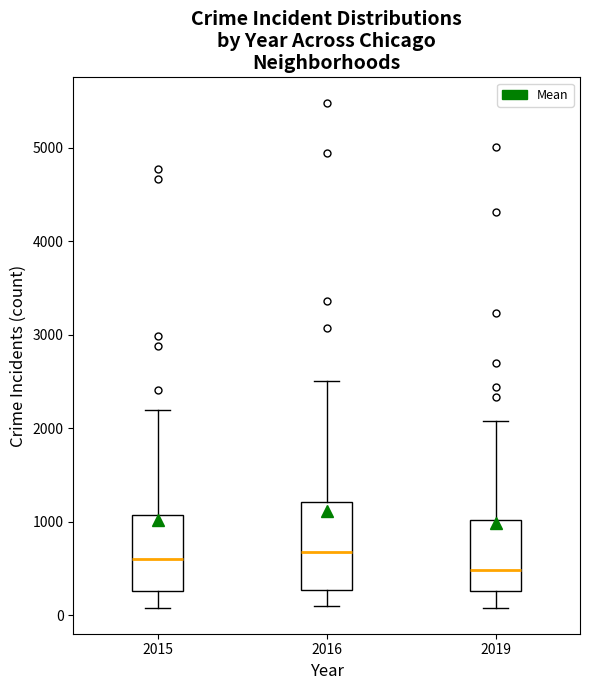

Which box has the lowest median line?

2019